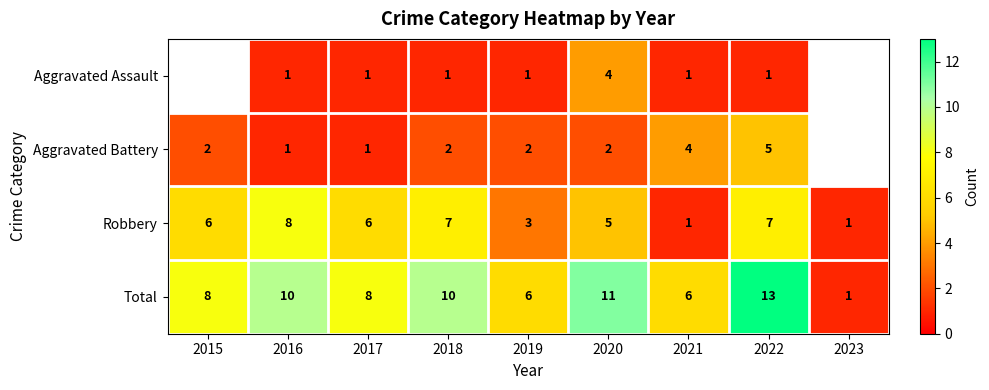

What is the difference between the highest and lowest values at 2018?

9